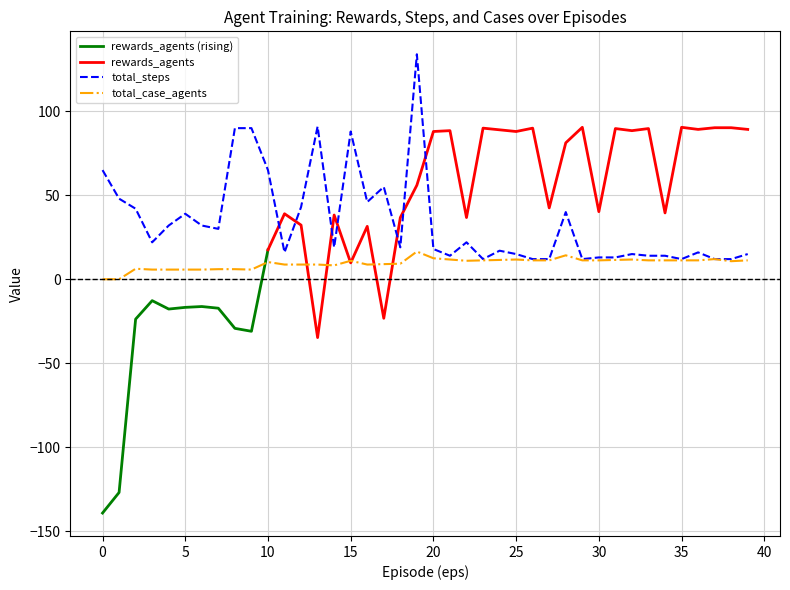

Does the chart have visible grid lines?

Yes